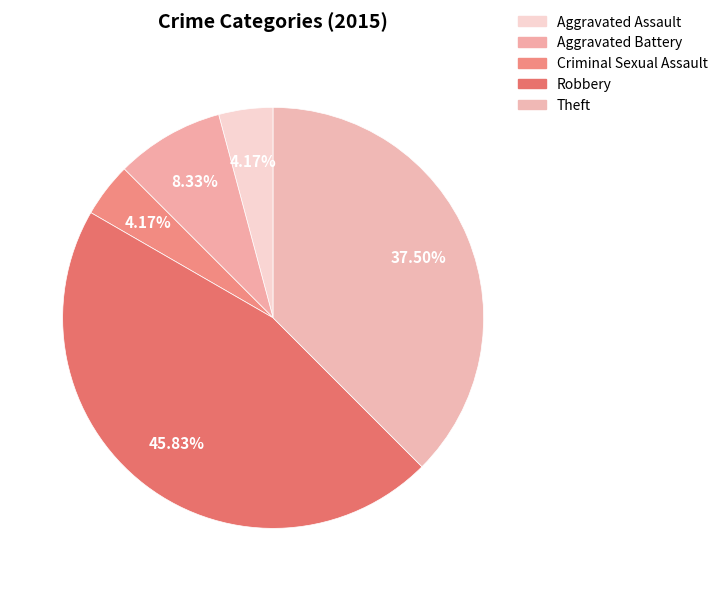

Which category has the smallest portion of the pie?

Aggravated Assault